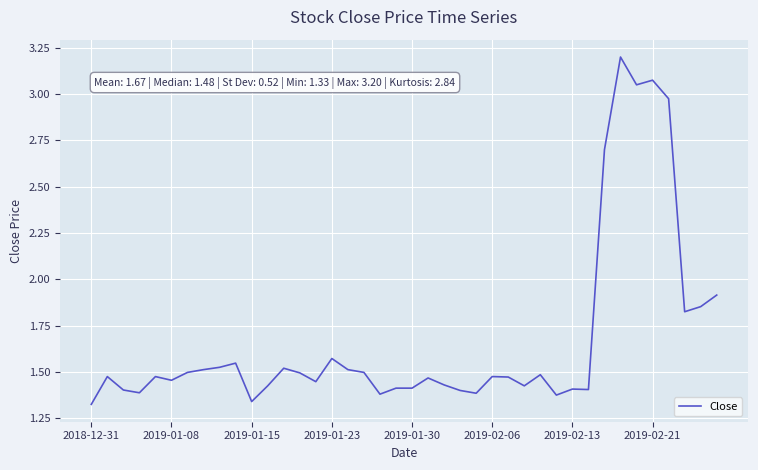

Does the chart display data point markers on the line(s)?

No